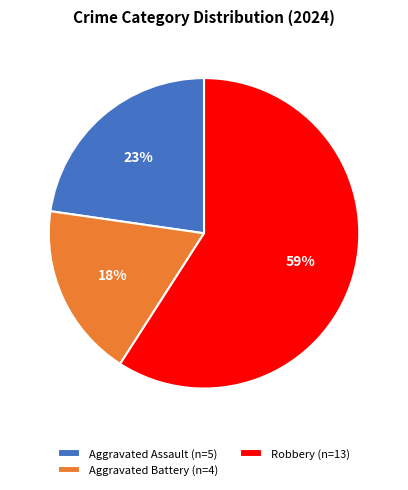

Combined, do Aggravated Assault (n=5) and Robbery (n=13) account for over 50%?

Yes